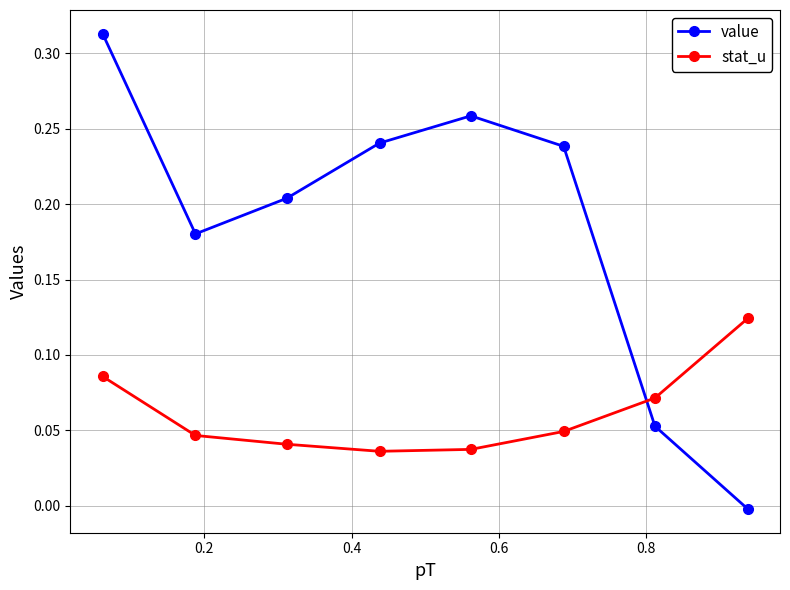

True or false: value has more than 0 points higher than both neighbors.

True